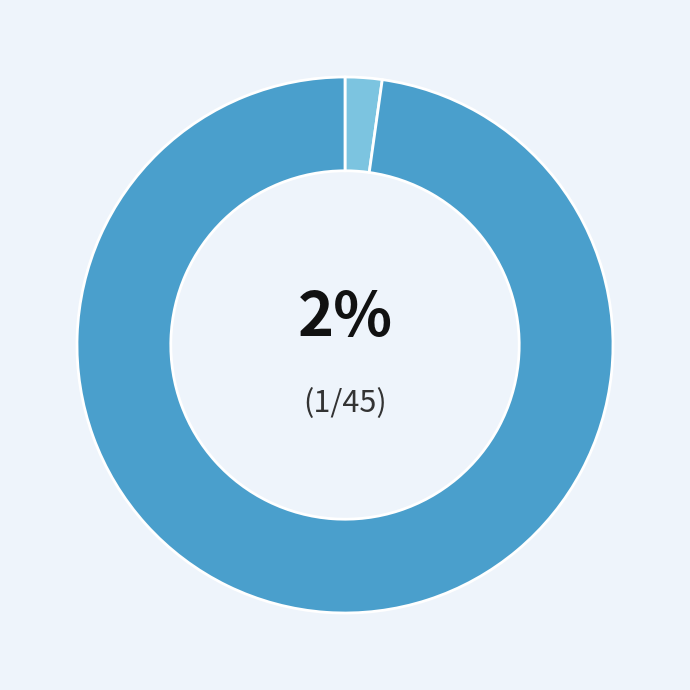

To the nearest percent, what is the difference between the largest and smallest slice percentages?

96%